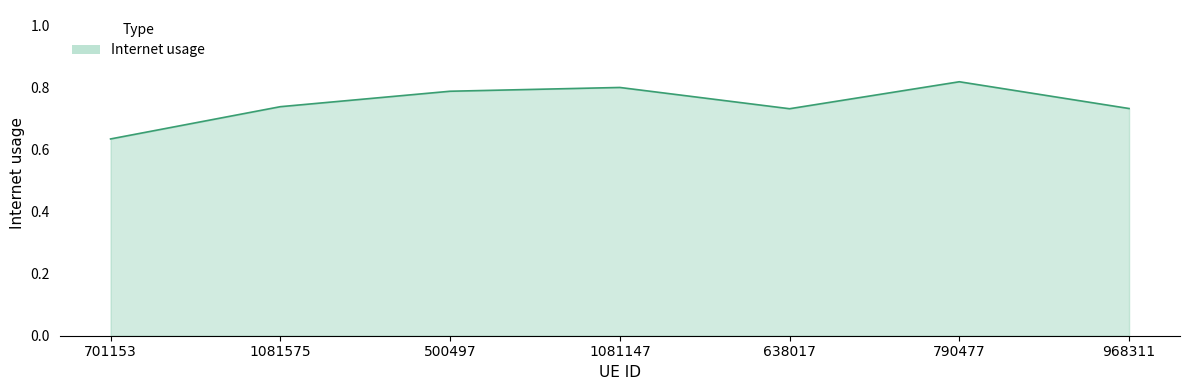

What position from the right is 701153?

7